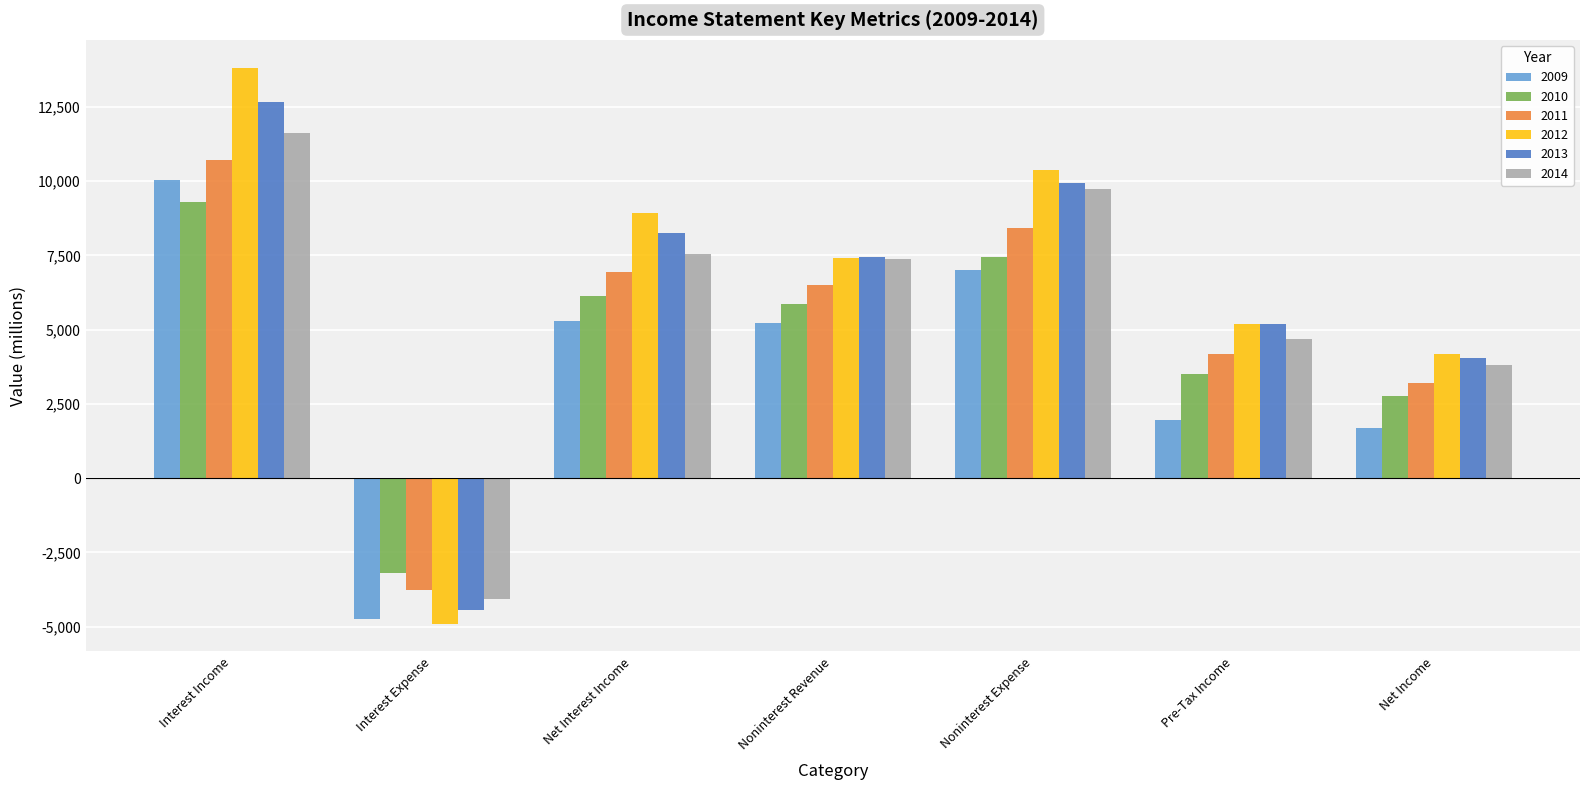

What is the total value across all series at Noninterest Revenue?

39818